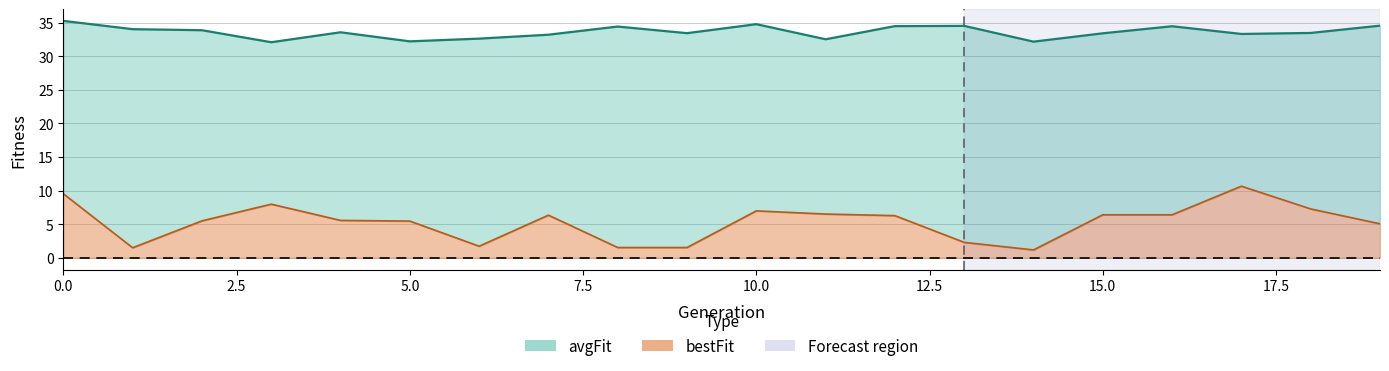

Between 5 and 17, which is larger?

17